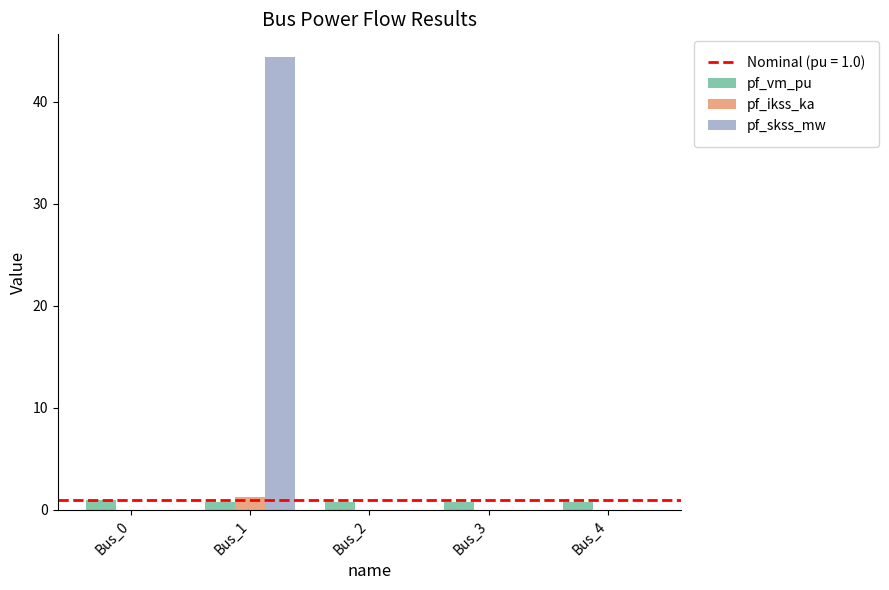

Are the bars grouped side by side (vs. stacked)?

Yes